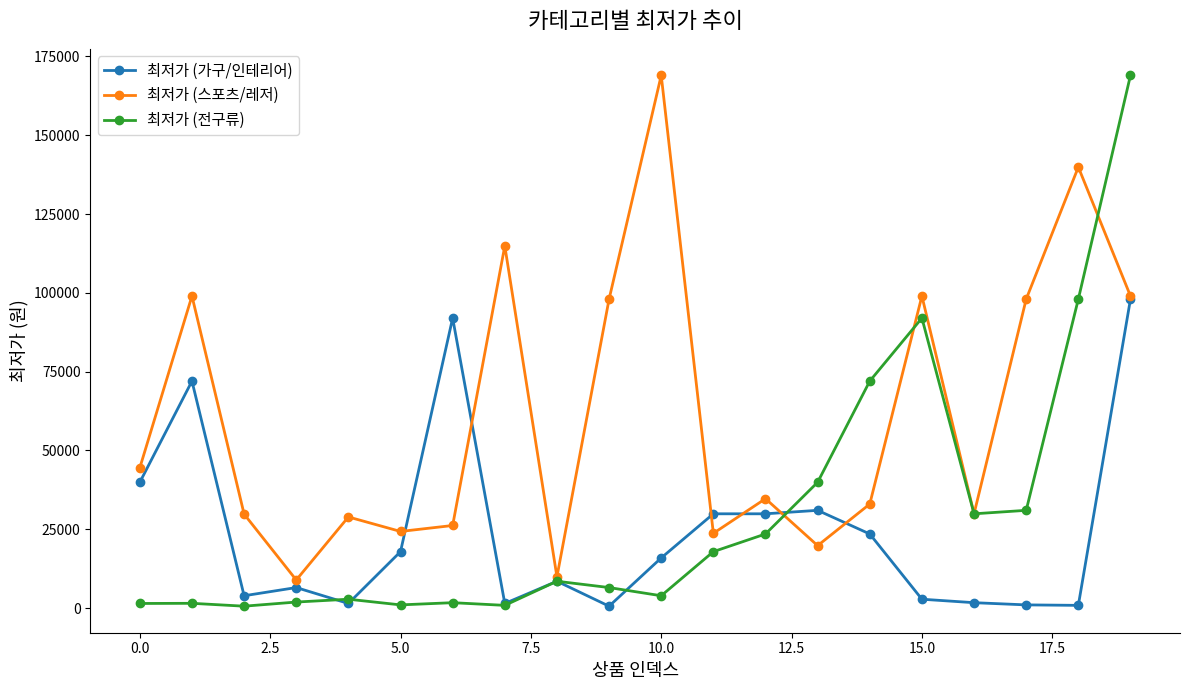

What is the difference between the second highest and minimum values in the 최저가 (가구/인테리어) series?

91410